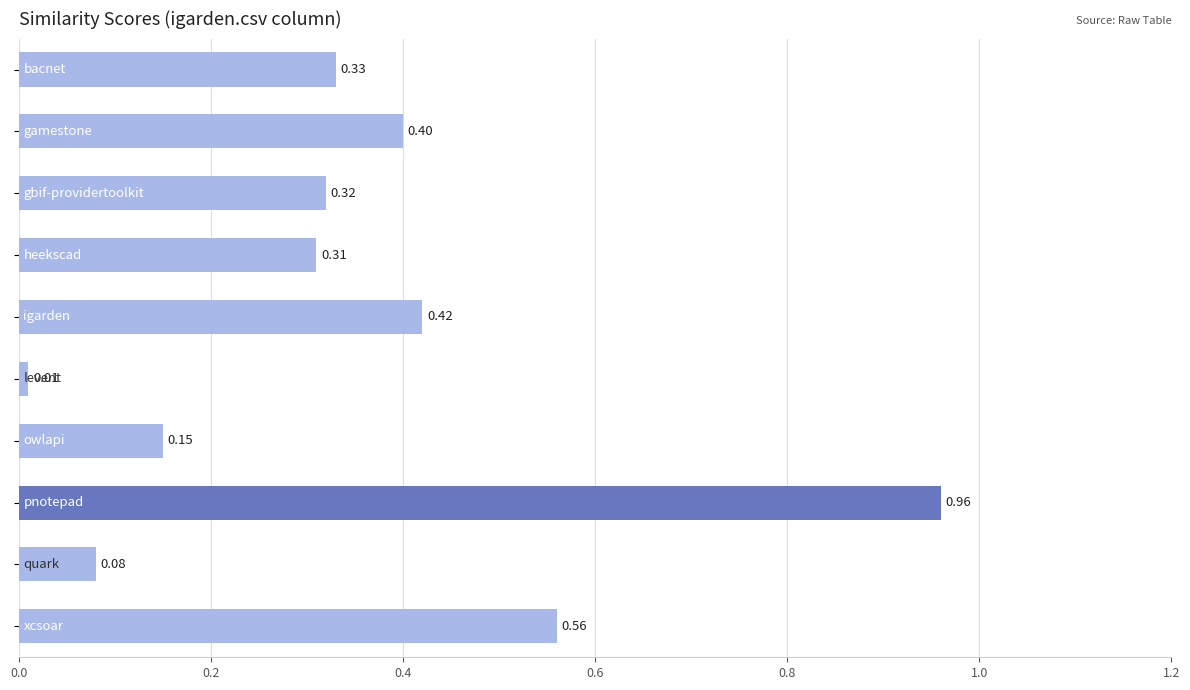

What is the sum of all values?

3.5